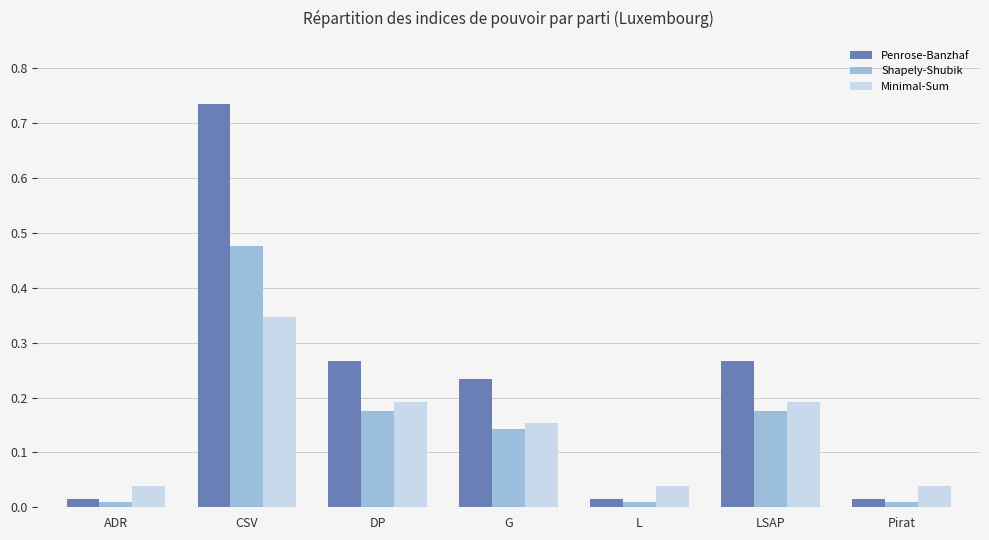

What is the label of the 6th bar from the right?

CSV